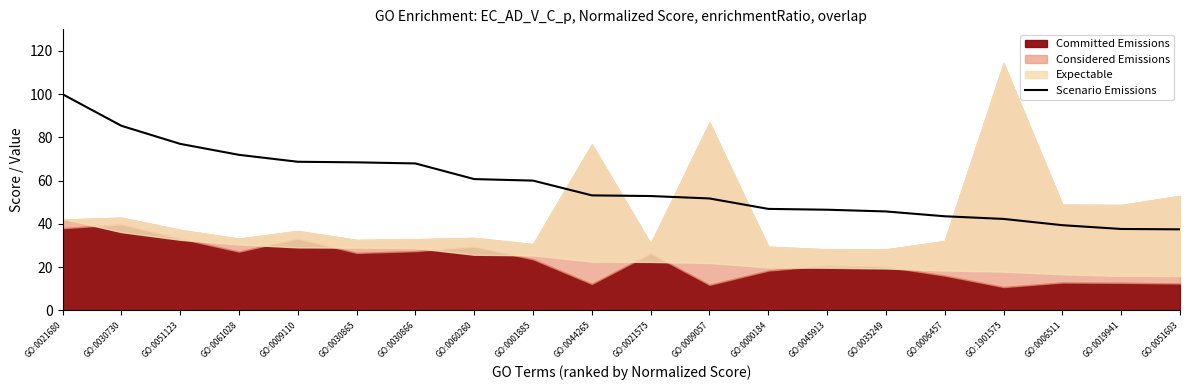

Reading left to right, what are all the values shown in this chart?

GO:0021680=100.0	GO:0030730=85.4	GO:0051123=77.0	GO:0061028=72.0	GO:0009110=68.8	GO:0030865=68.5	GO:0030866=68.0	GO:0060260=60.8	GO:0001885=60.0	GO:0044265=53.2	GO:0021575=52.9	GO:0009057=51.8	GO:0000184=47.0	GO:0045913=46.6	GO:0035249=45.8	GO:0006457=43.6	GO:1901575=42.3	GO:0006511=39.4	GO:0019941=37.7	GO:0051603=37.5